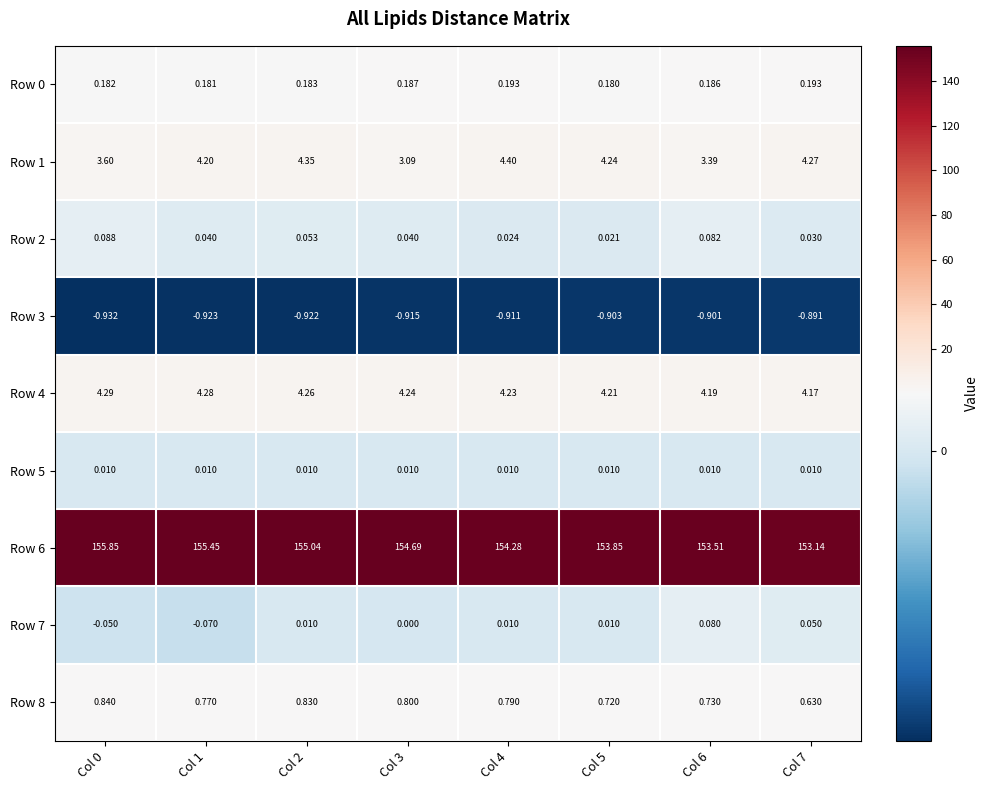

Which series has the largest total across all categories?

Row 6